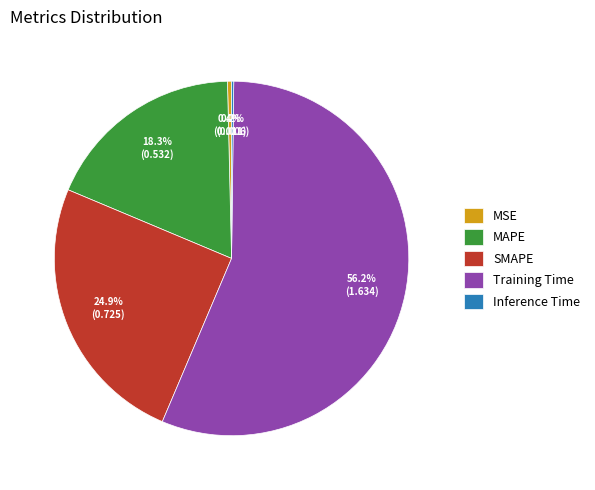

Between Training Time and SMAPE, which is larger?

Training Time